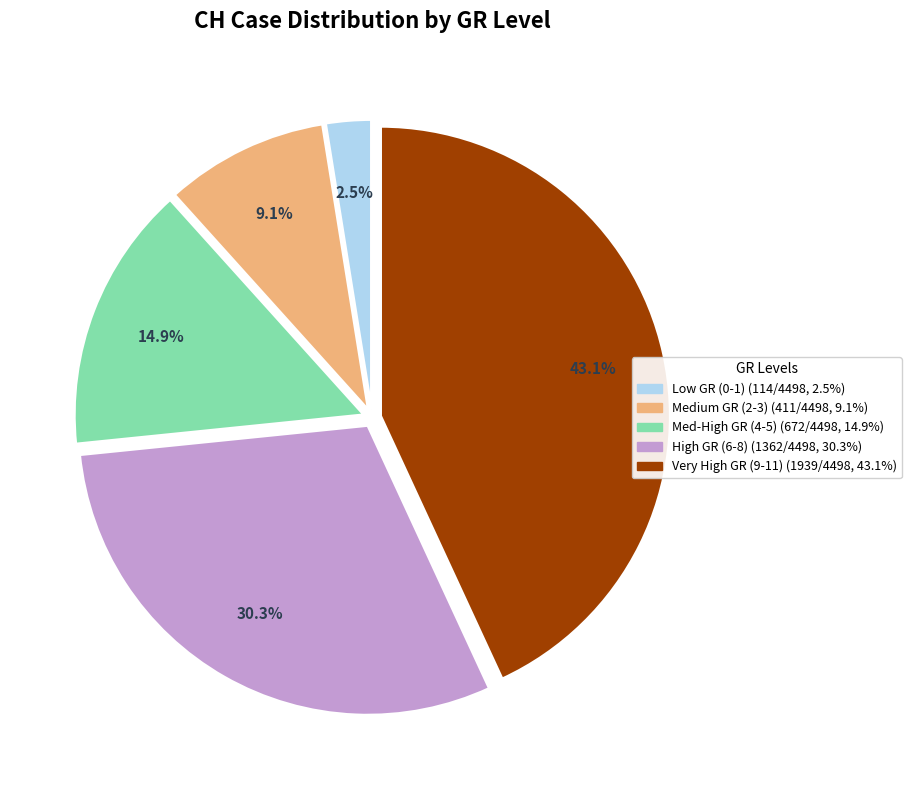

How many segments does this pie chart have?

5